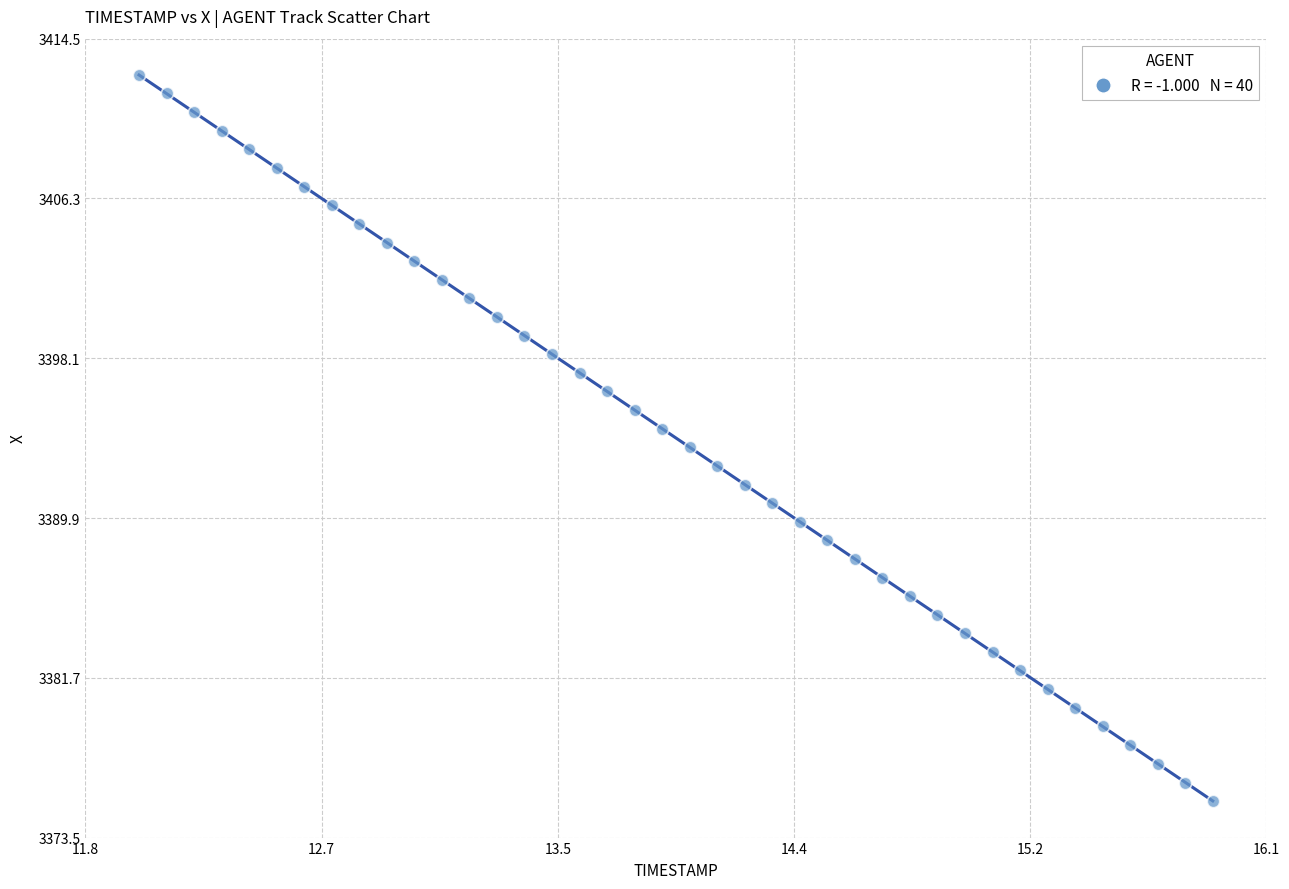

What is the range of Y values (max minus min)?

37.3